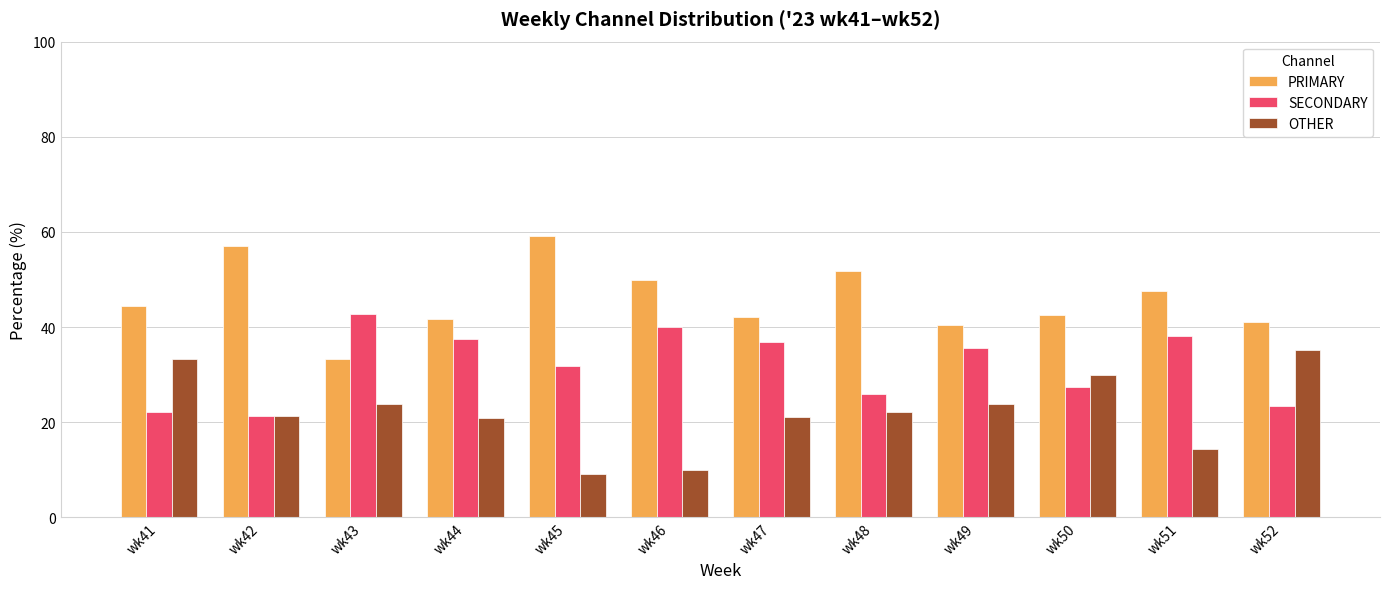

How many data points in OTHER are less than 22?

6